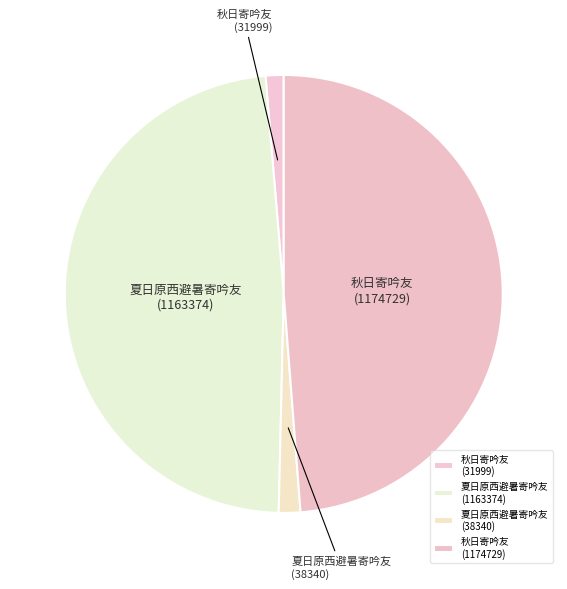

Approximately how many times larger is the value at 秋日寄吟友 (1174729) compared to 秋日寄吟友 (31999)?

36.7